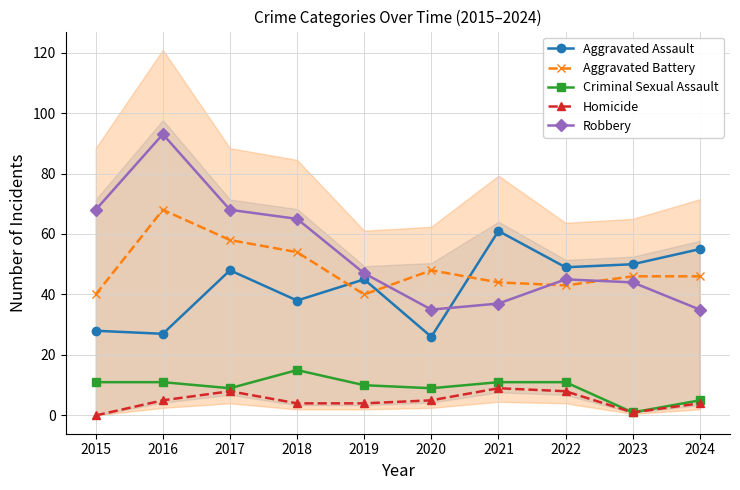

Count the Homicide values in the range 4 to 8.

7